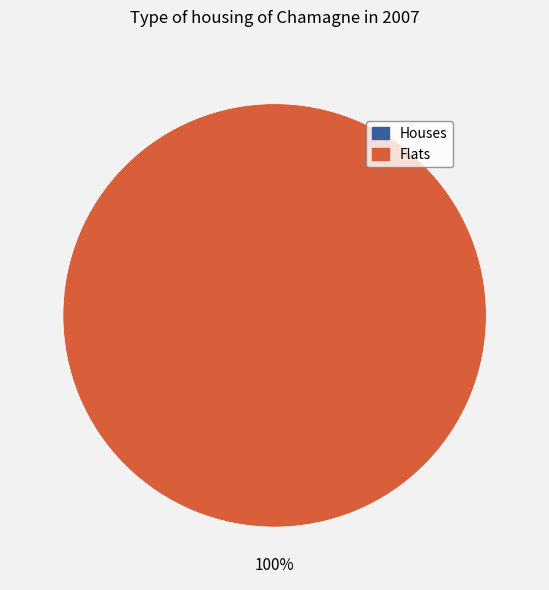

Is it true that 1632832512 is 0% of the pie?

True